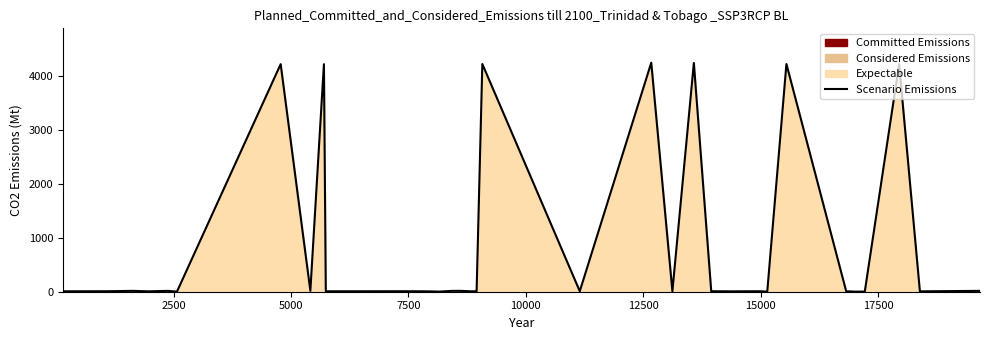

How many interior local peaks (higher than both neighbors) does the data have?

11